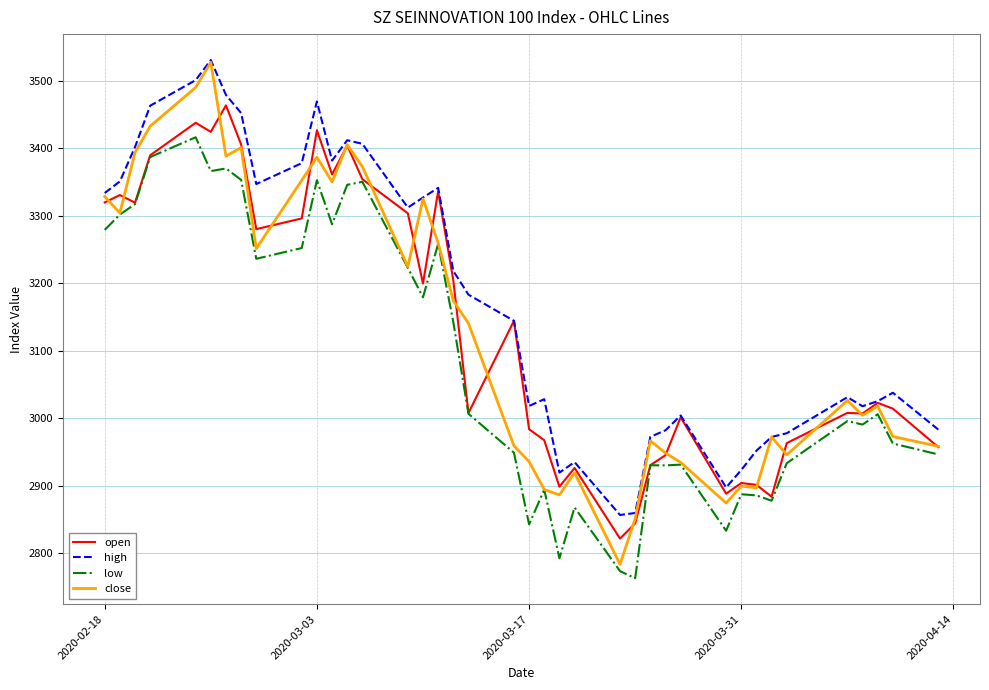

How many lines are shown in the chart?

4